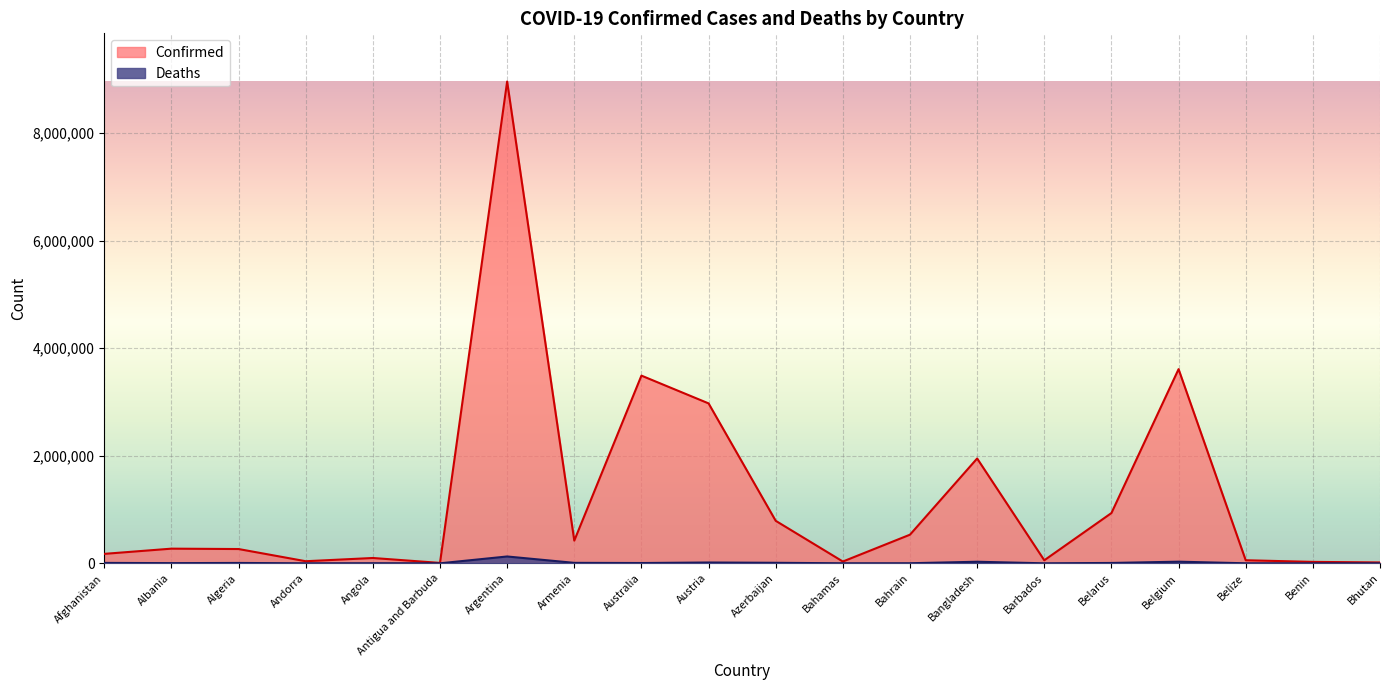

What is the label of the 12th point from the left?

Bahamas